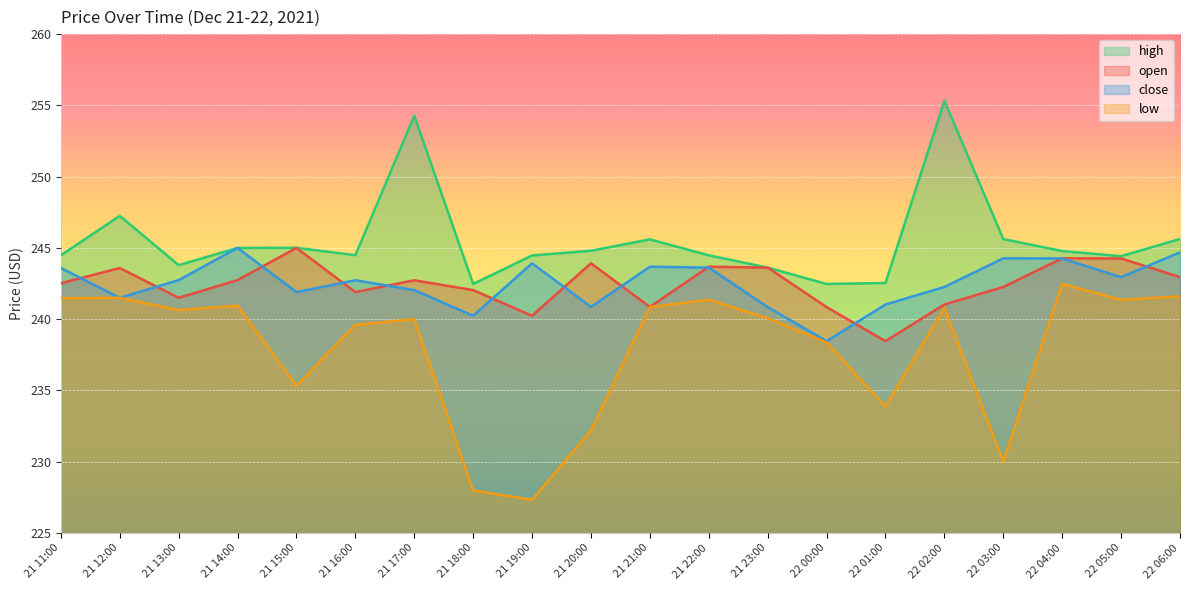

True or false: high and low cross at least once.

False